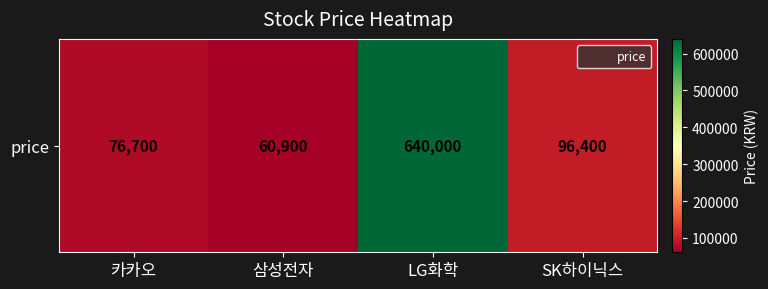

What is the sum of the values at LG화학 and 삼성전자?

700900